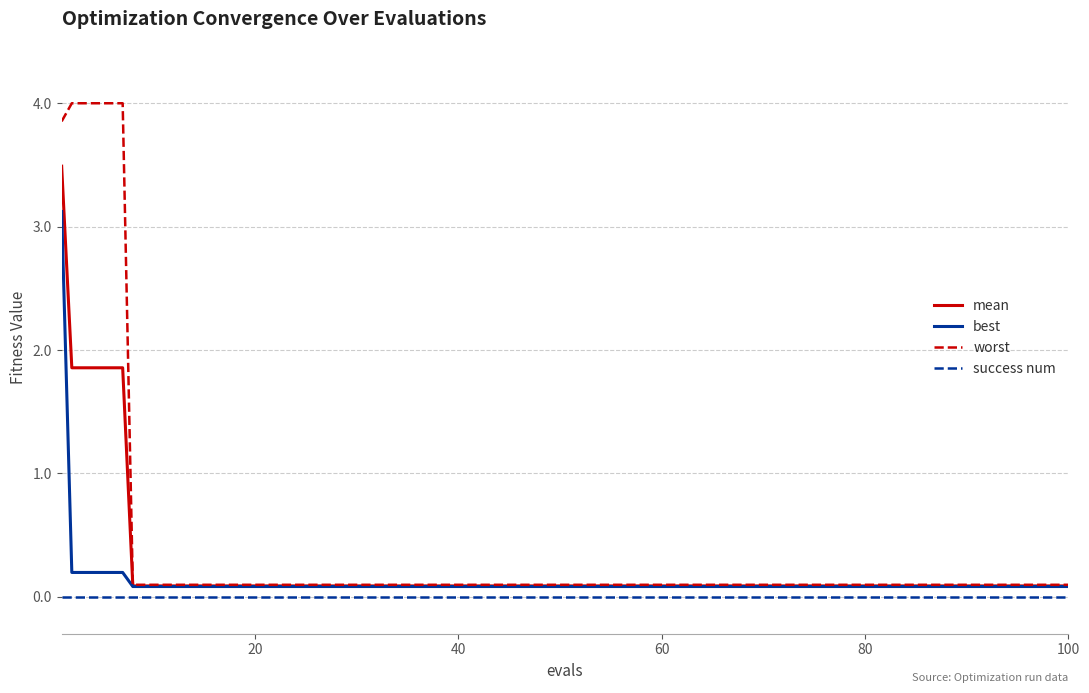

Which series has the largest total across all categories?

worst